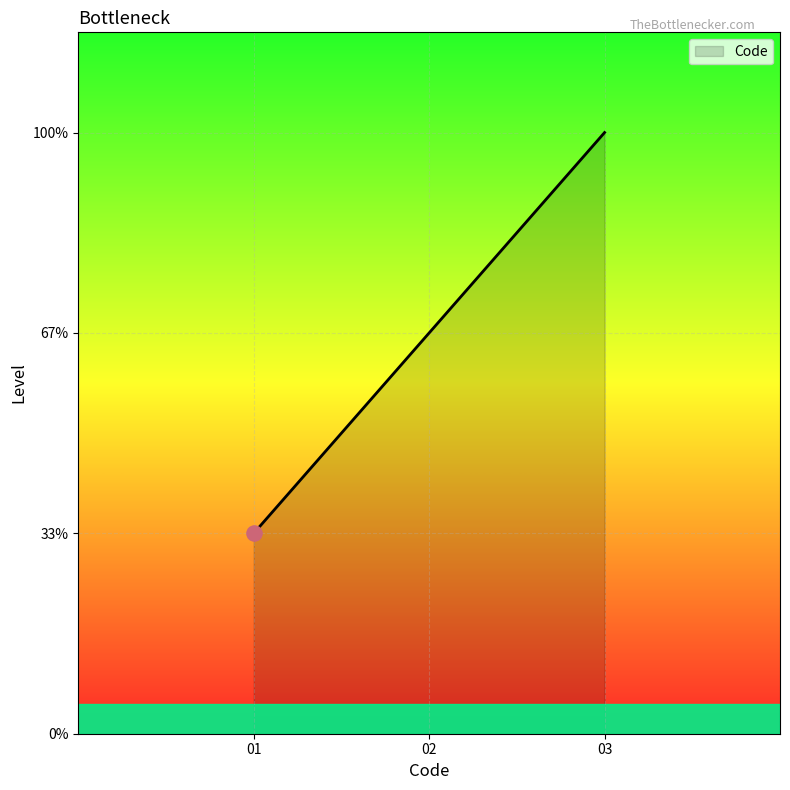

Does the chart have visible grid lines?

Yes